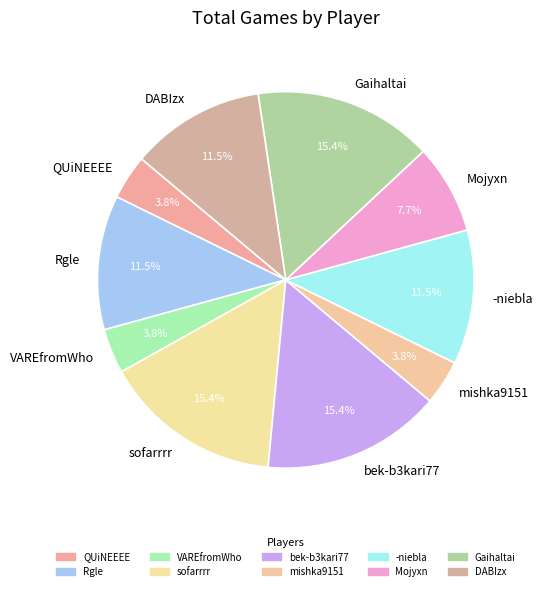

Is it true that -niebla is 22% of the pie?

False